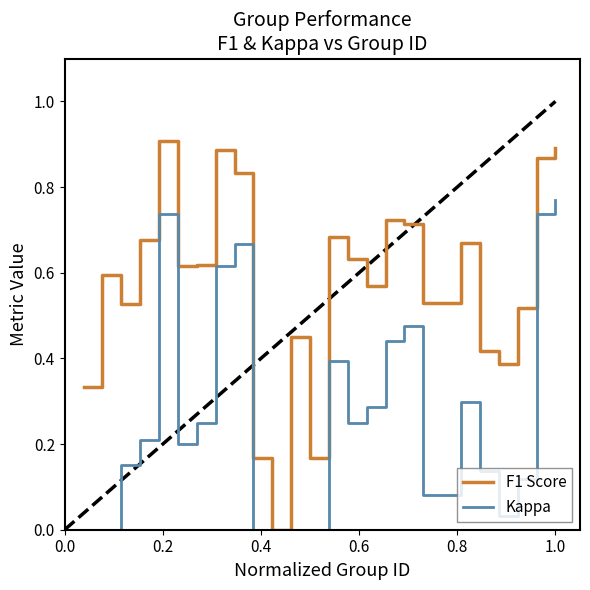

Which series has the widest spread of values?

F1 Score